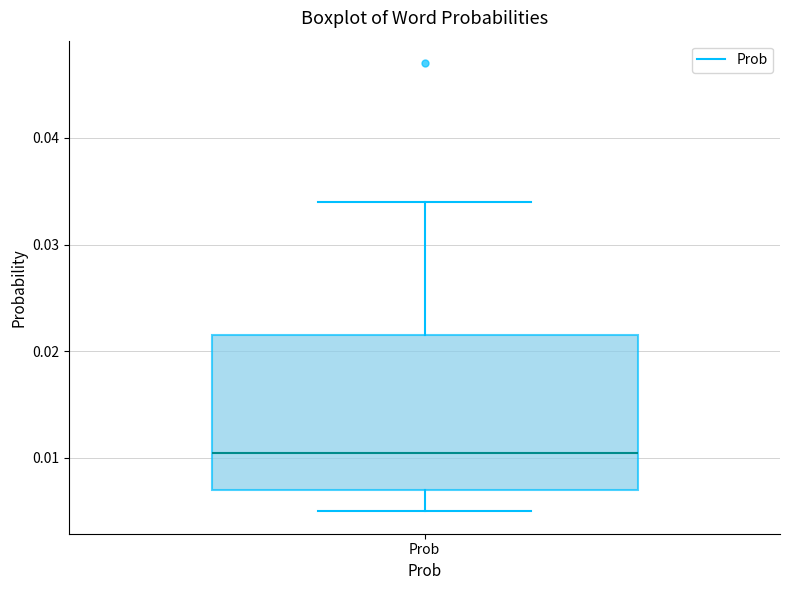

Where does the upper whisker of the box for Prob end on the y-axis? The values are not printed on the chart, so give them approximately, as read against the axis.

0.034